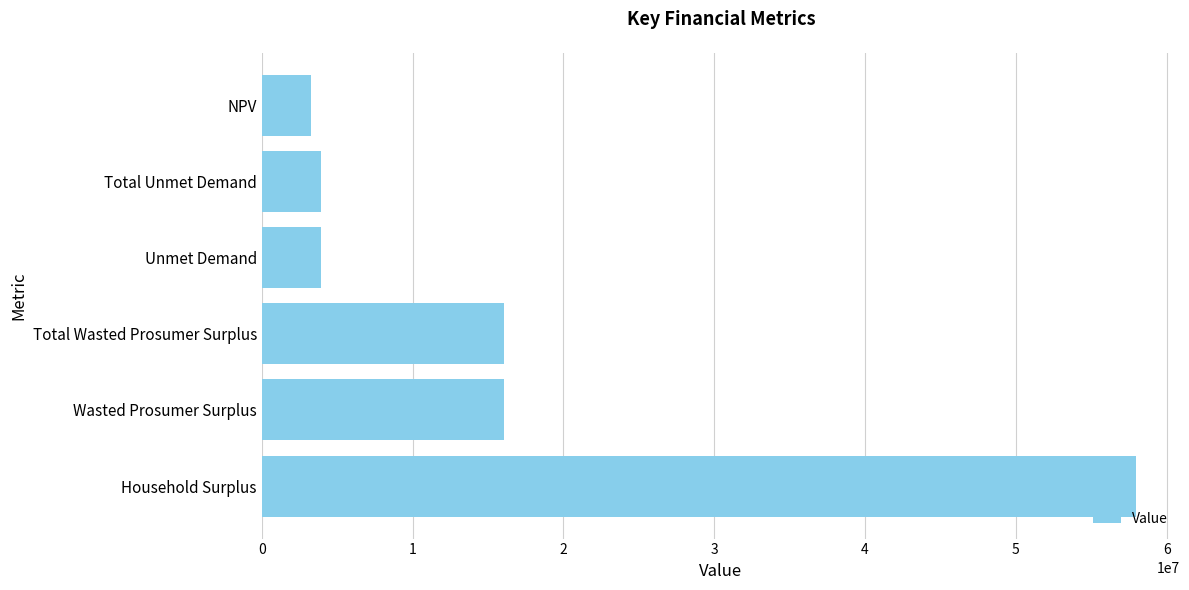

What is the maximum value shown in the chart?

57985085.0